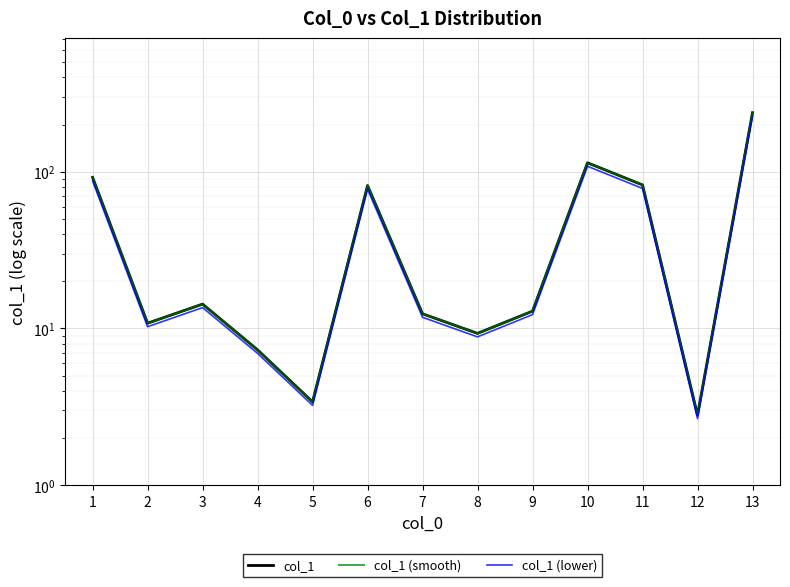

True or false: col_1 (smooth) and col_1 intersect in this chart.

False